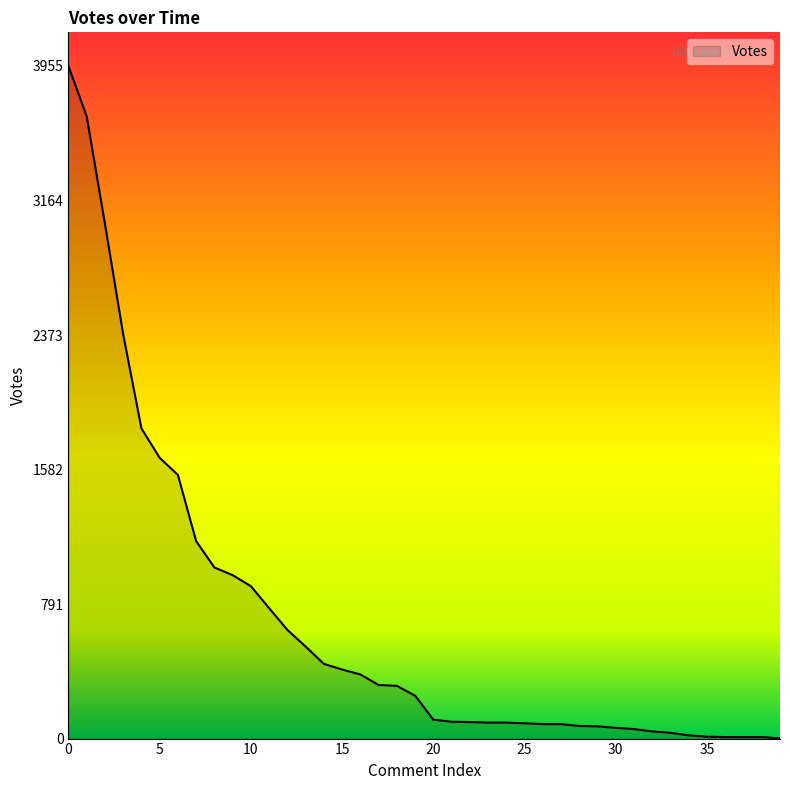

What is the greatest value displayed?

3955